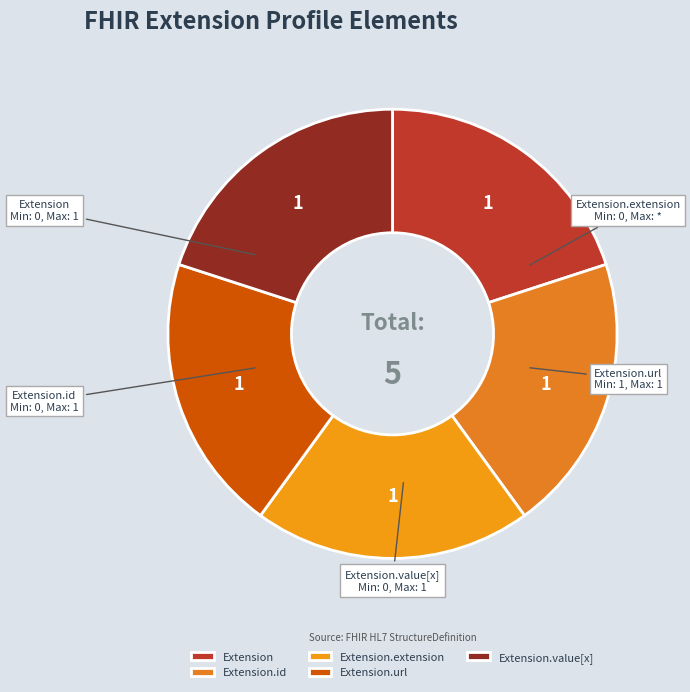

Is Extension.extension the majority of the pie?

No